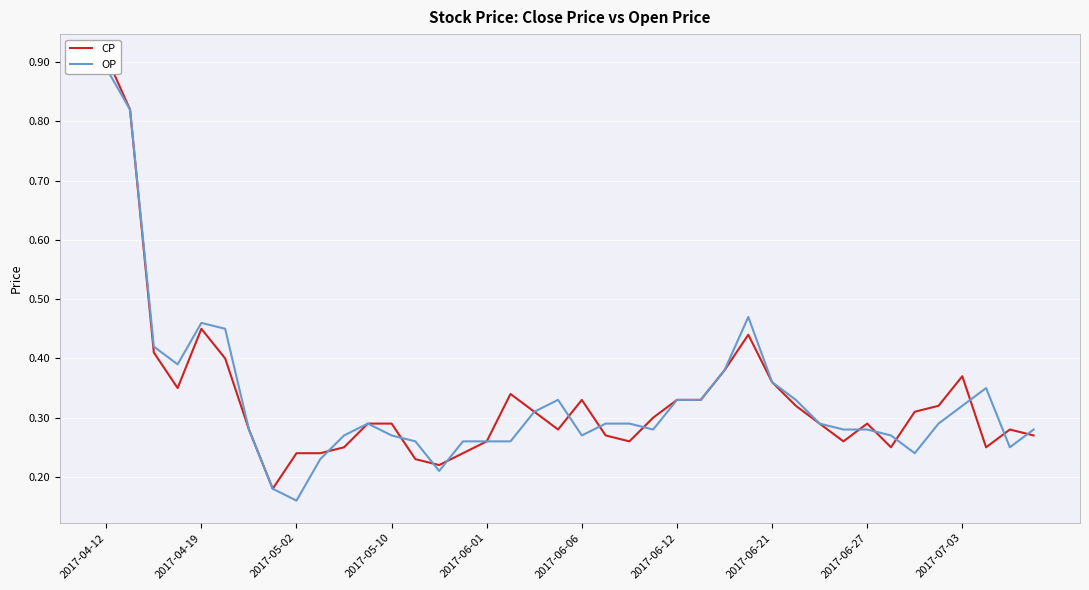

At which category does the chart reach its peak across all series?

2017-04-12